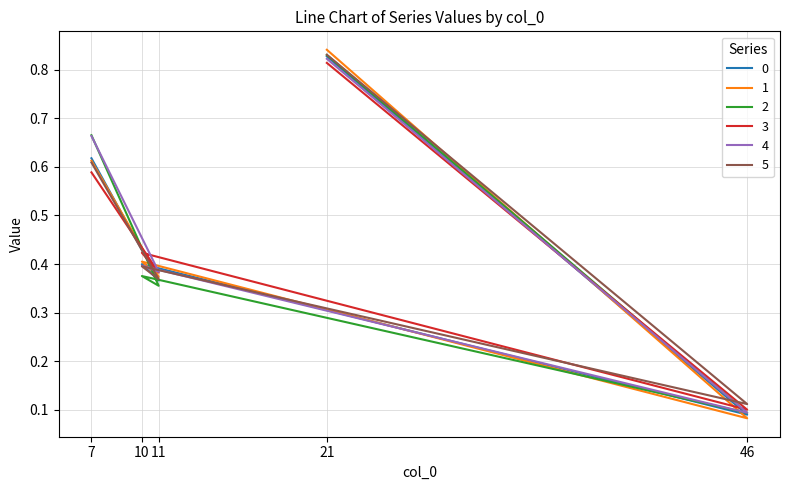

Which series changed the most between 11 and 21?

2